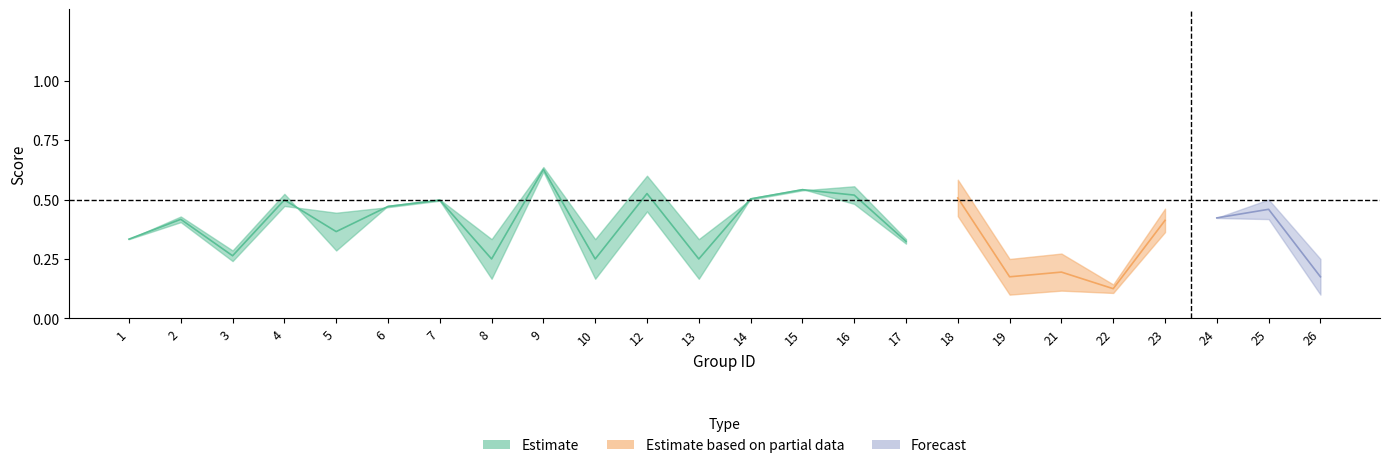

At which category does accuracy reach its first local peak?

2